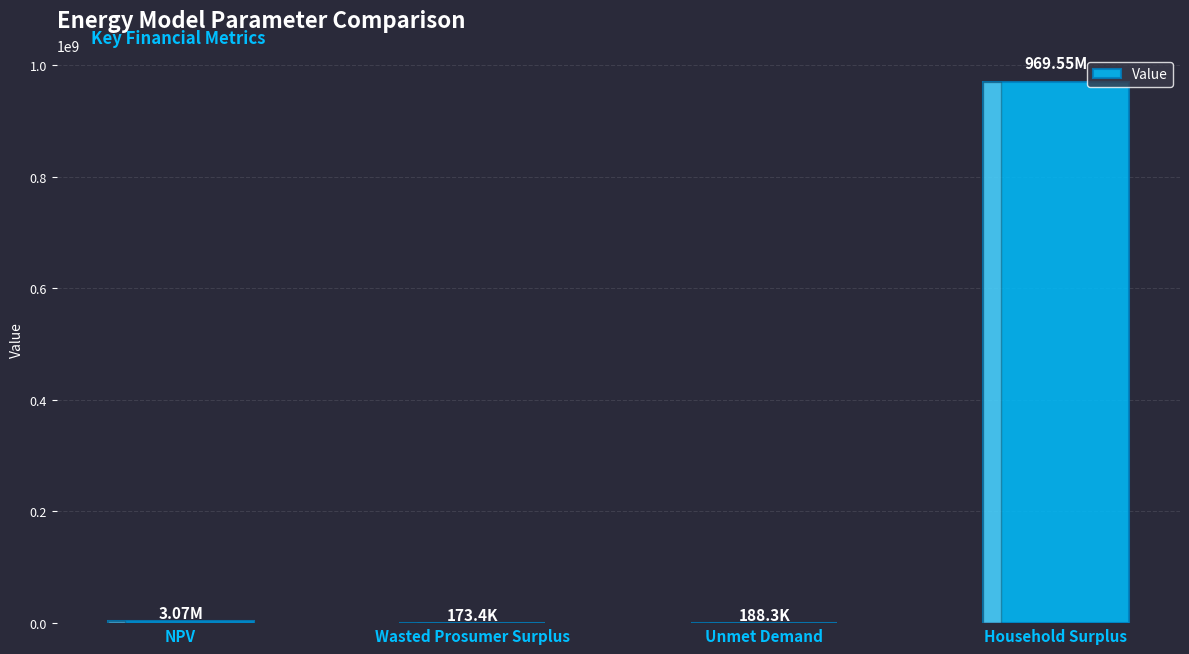

Which label corresponds to the largest value in the chart?

Household Surplus